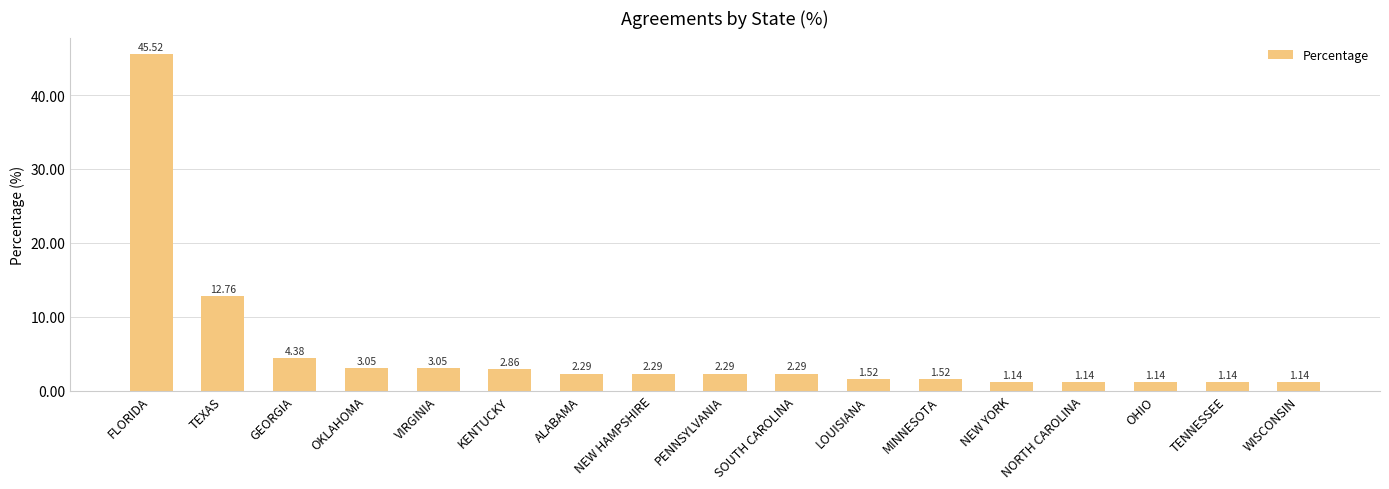

Count the number of data series in this chart.

1